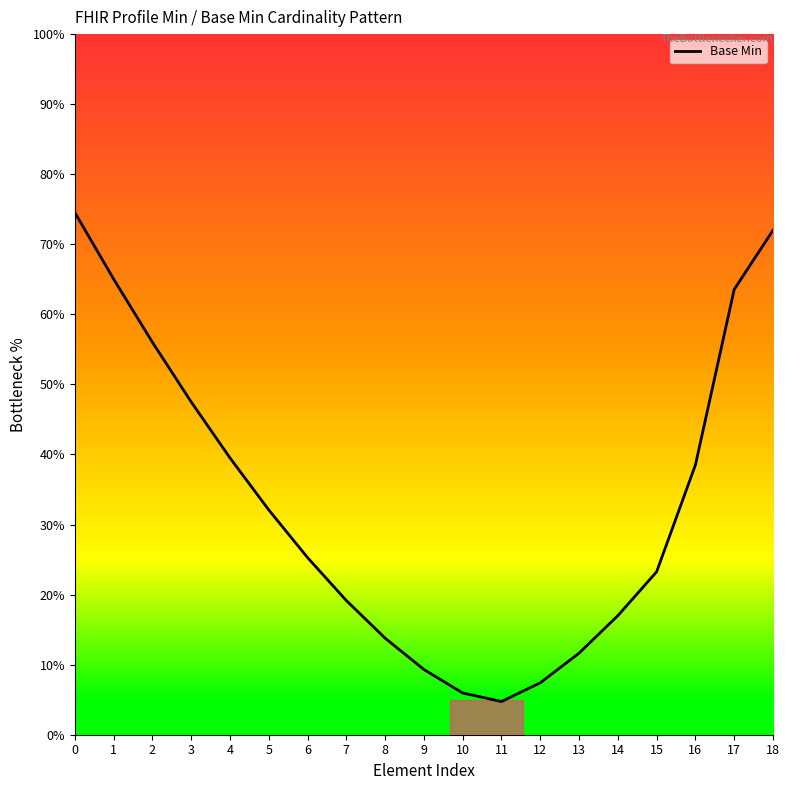

At which category does the data reach its first local valley?

11